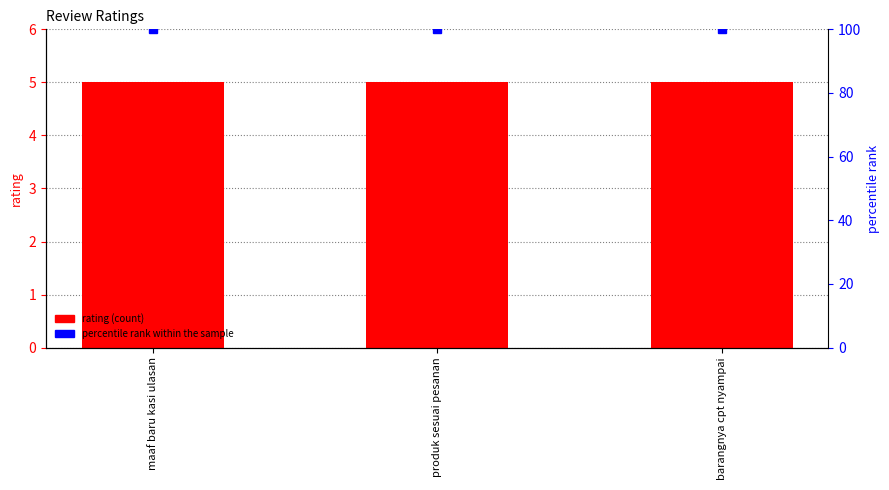

At how many categories does at least one series exceed 44?

3